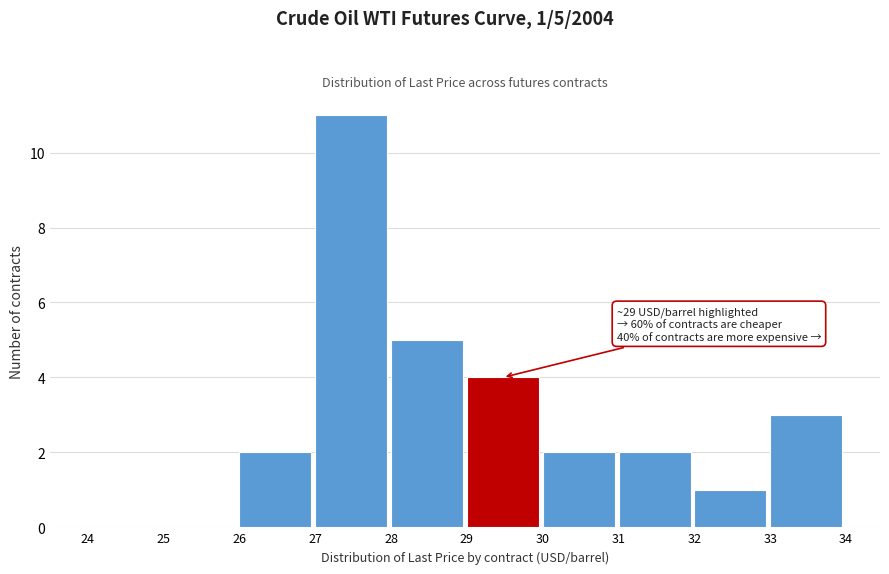

Which range on the x-axis has the tallest bar?

27 to 28